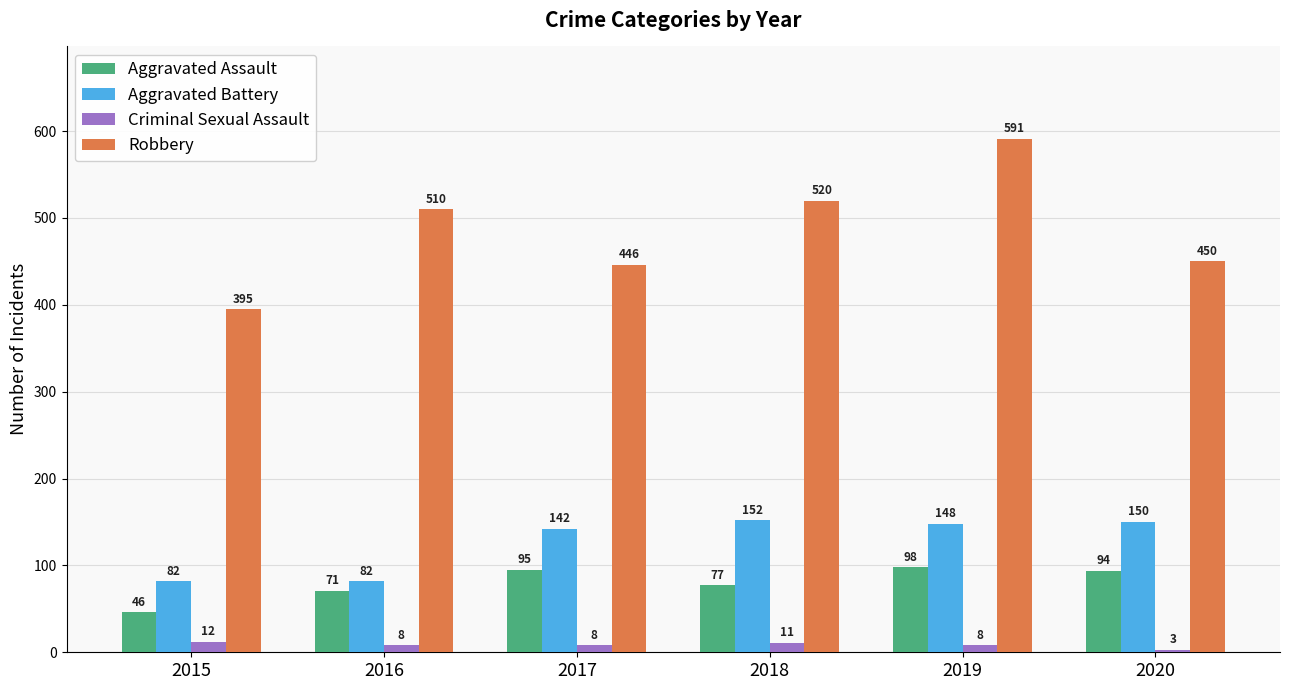

Is it true that Robbery equals 520 at 2018?

True